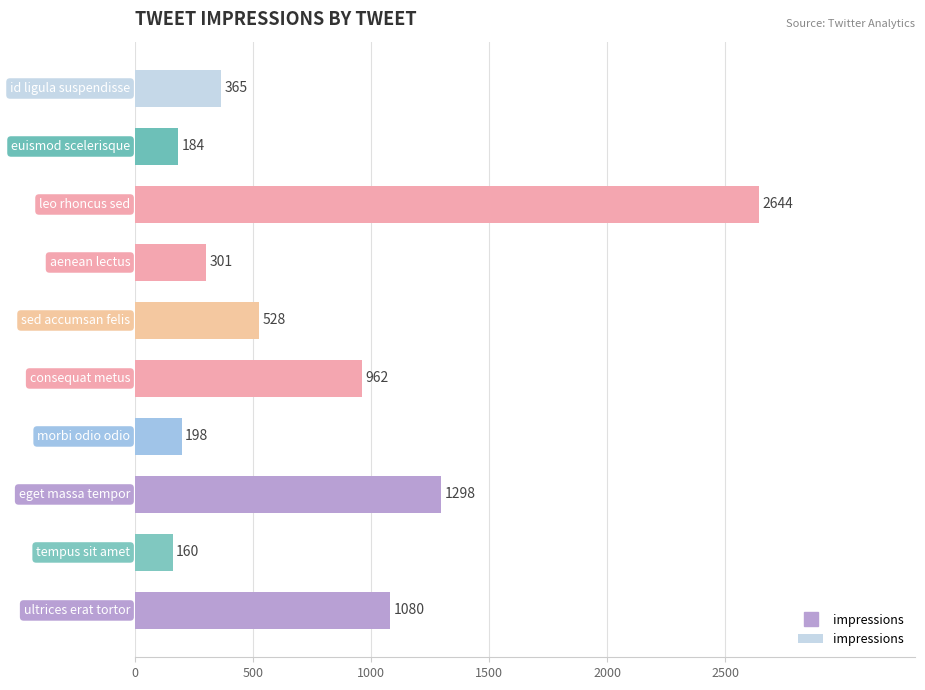

What is the maximum value shown in the chart?

2644